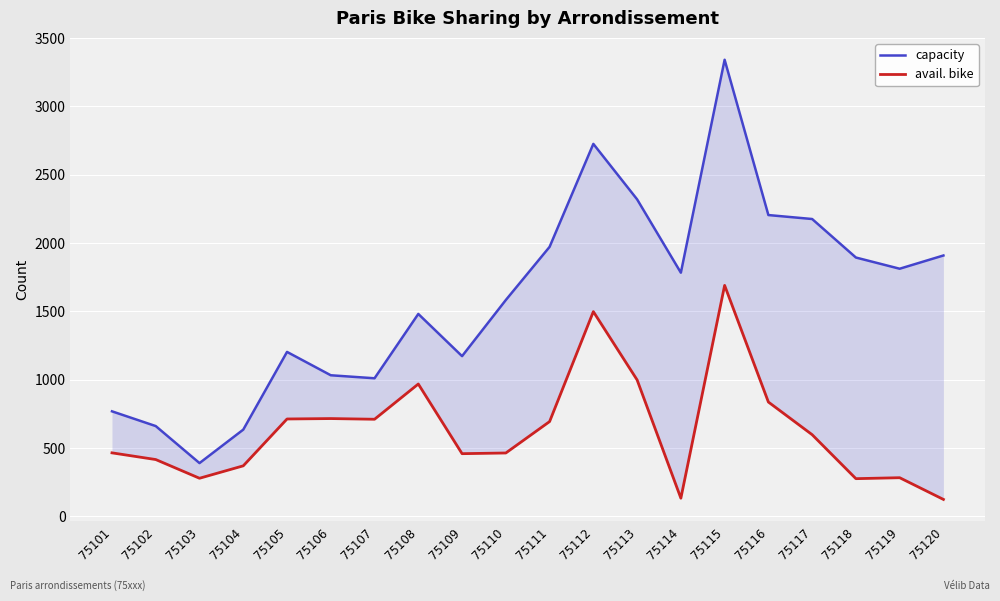

Which series changed the most between 75109 and 75110?

capacity